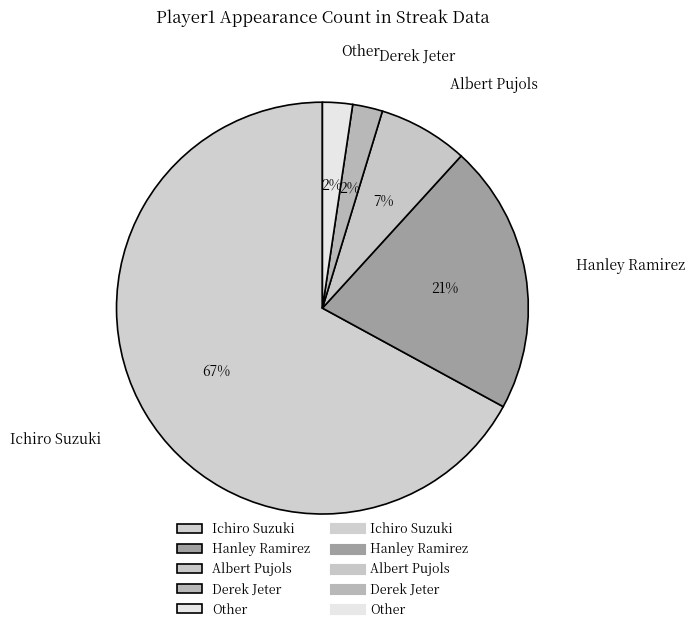

Combined, do Ichiro Suzuki and Hanley Ramirez account for over 50%?

Yes